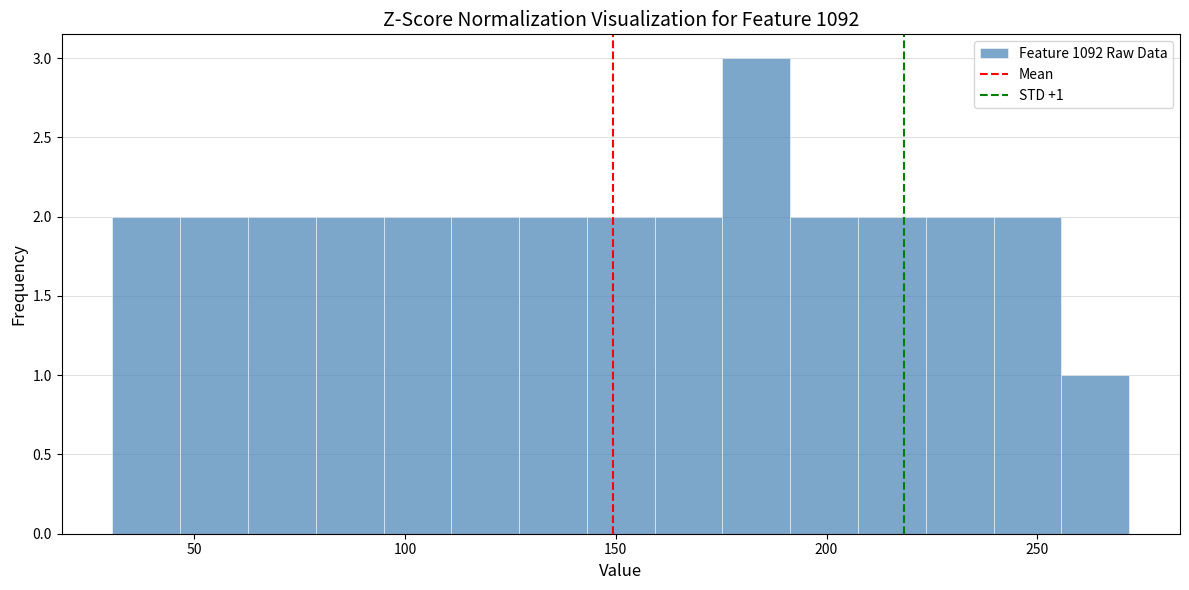

Around what value on the x-axis is the tallest bar? Give the approximate position of its centre, as read against the axis.

185